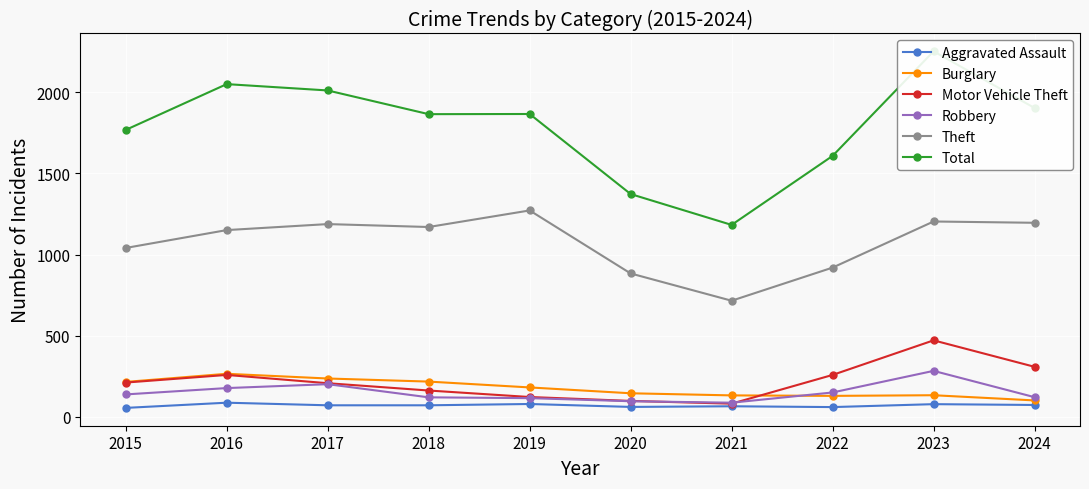

In Aggravated Assault, how many points are lower than both neighbors (excluding endpoints)?

2